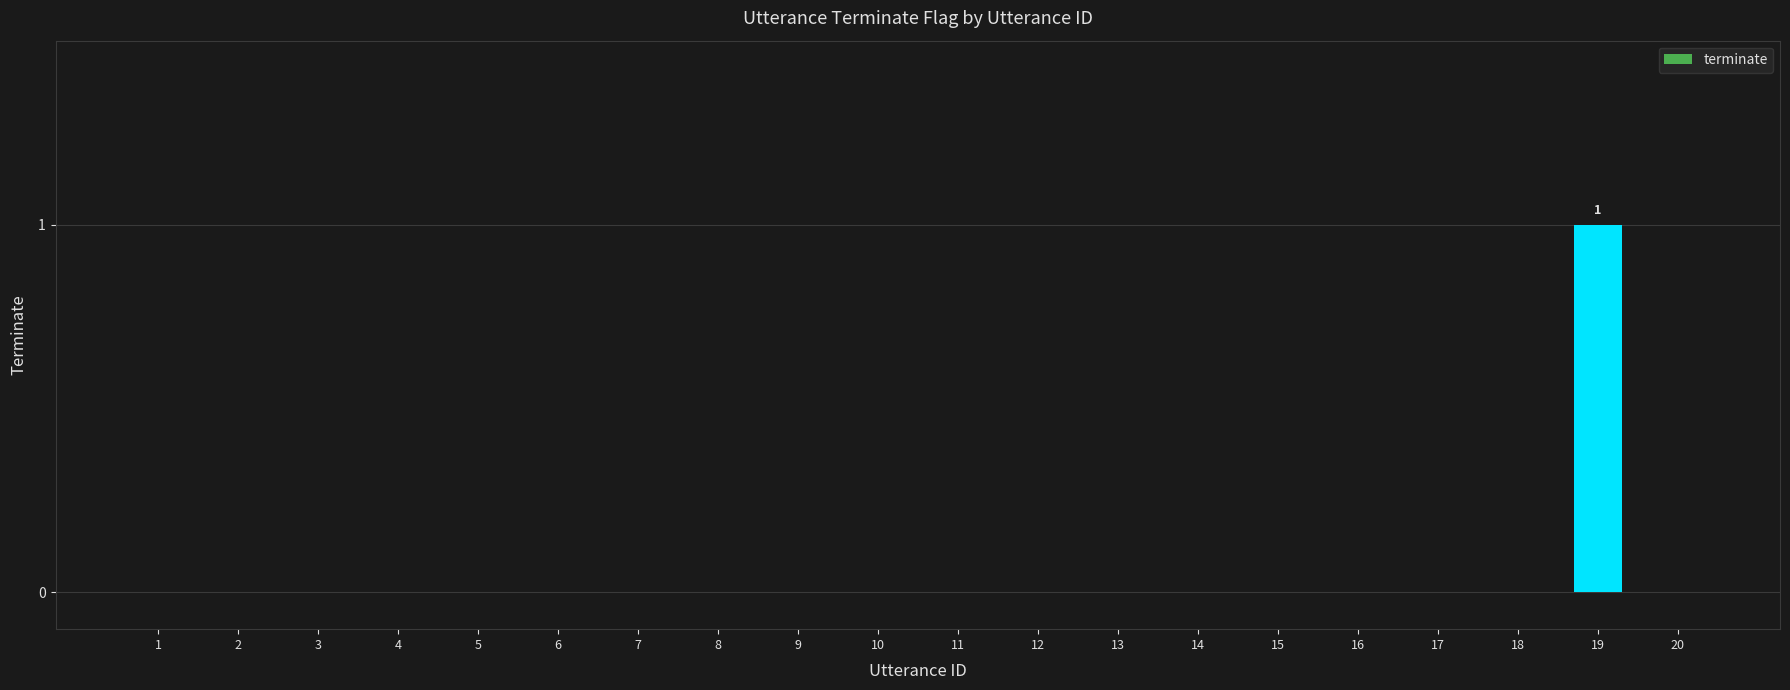

Reading left to right, transcribe all the data shown in this chart.

1=0	2=0	3=0	4=0	5=0	6=0	7=0	8=0	9=0	10=0	11=0	12=0	13=0	14=0	15=0	16=0	17=0	18=0	19=1	20=0